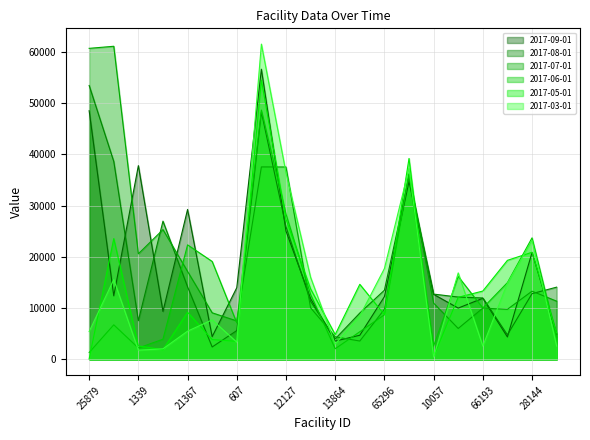

What is the sum of the 2017-05-01 values at 64885 and 1339?

17290.1